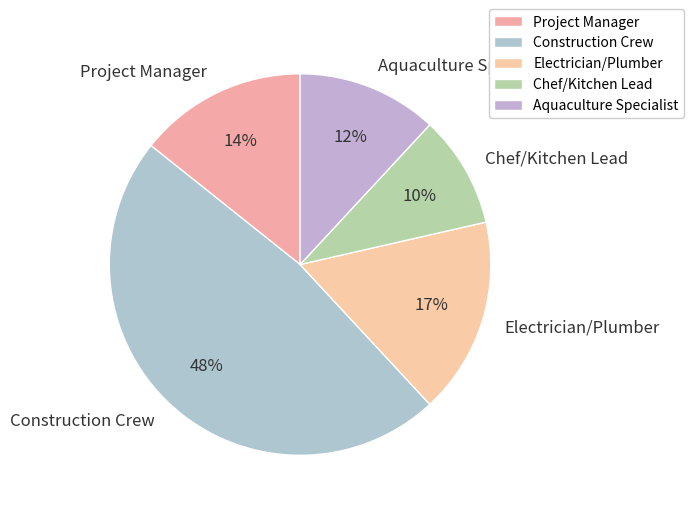

How many slices are in this pie chart?

5